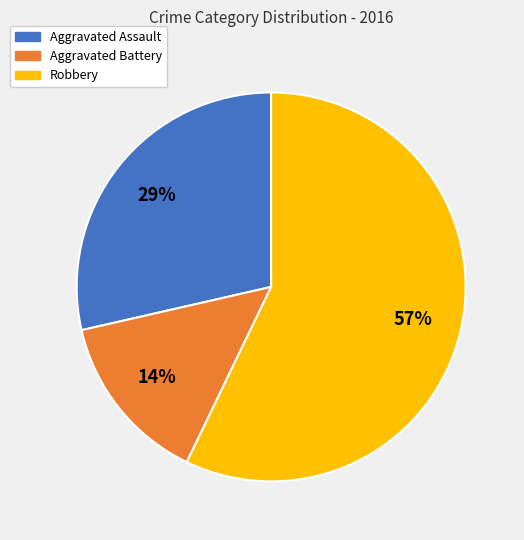

To the nearest percent, what is the difference between the largest and smallest slice percentages?

43%